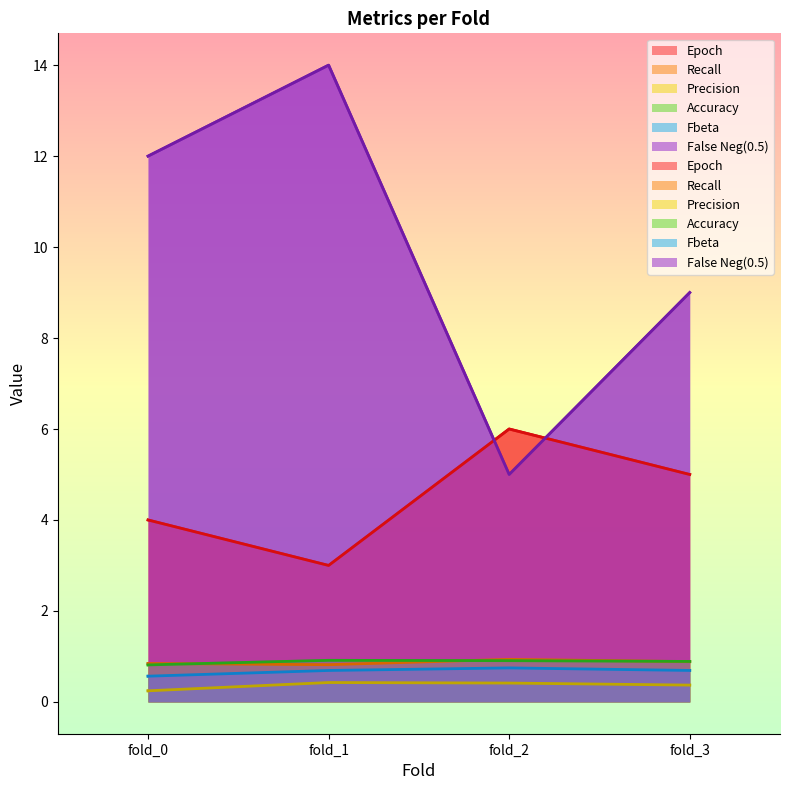

What is the approximate value of Epoch at fold_3?

5.0